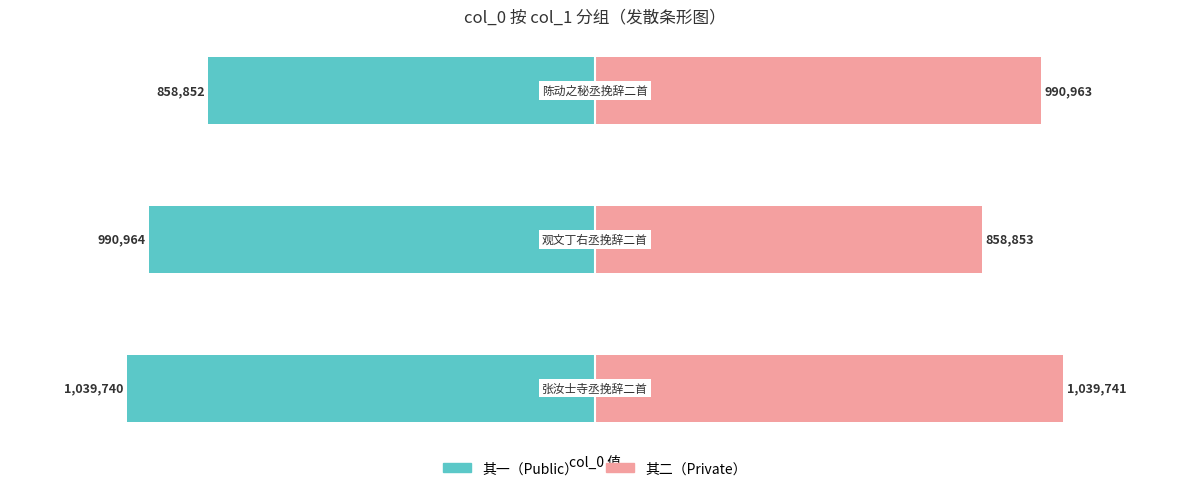

What are all the series names shown in the legend?

其一, 其二